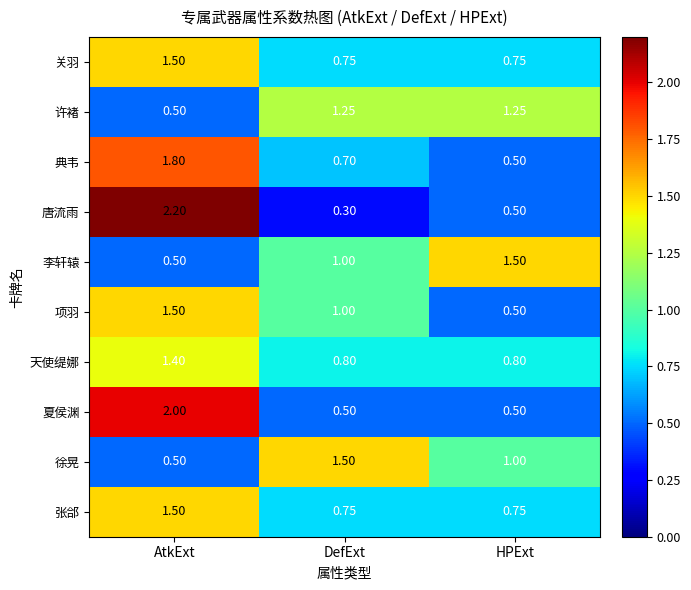

Between AtkExt and DefExt, which series saw the biggest shift?

唐流雨